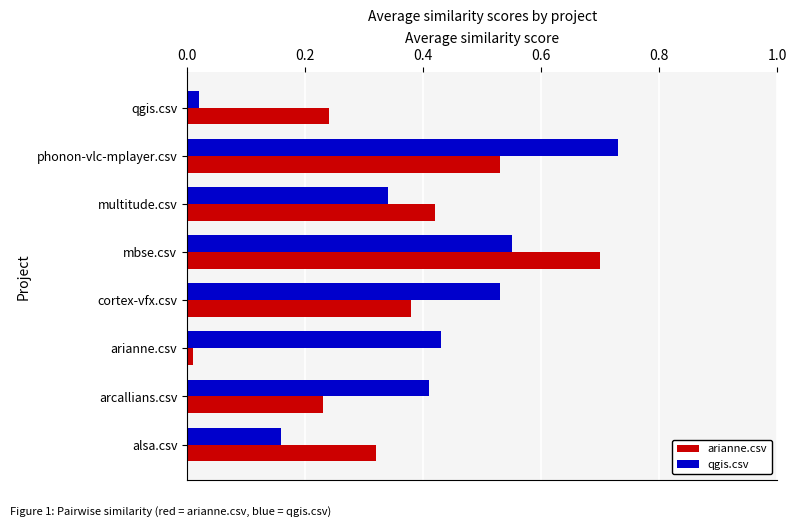

List the labels in order of qgis.csv value, smallest first.

qgis.csv, alsa.csv, multitude.csv, arcallians.csv, arianne.csv, cortex-vfx.csv, mbse.csv, phonon-vlc-mplayer.csv